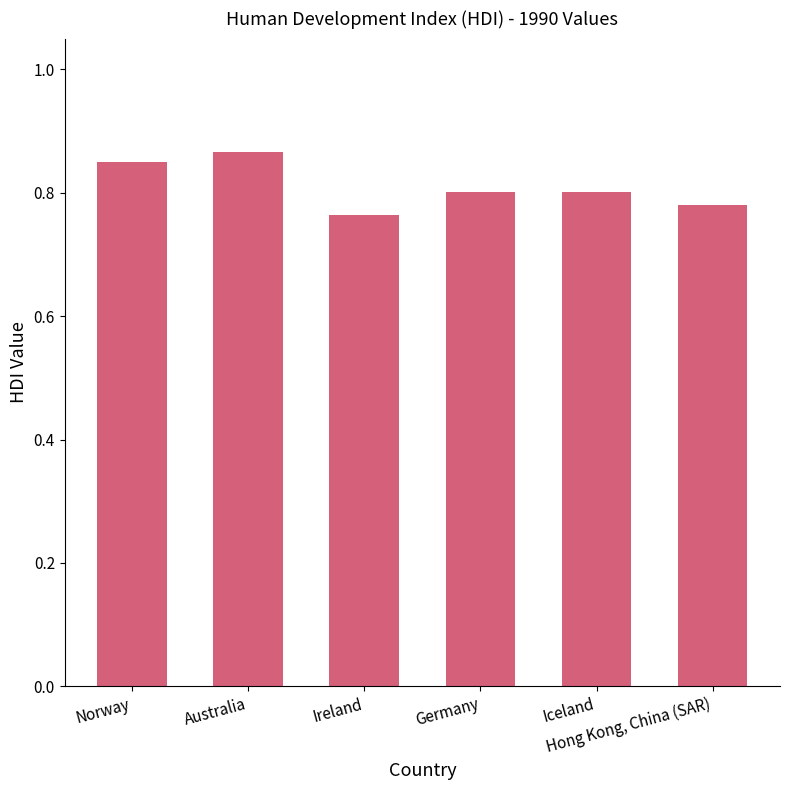

What is the sum of all values?

4.9